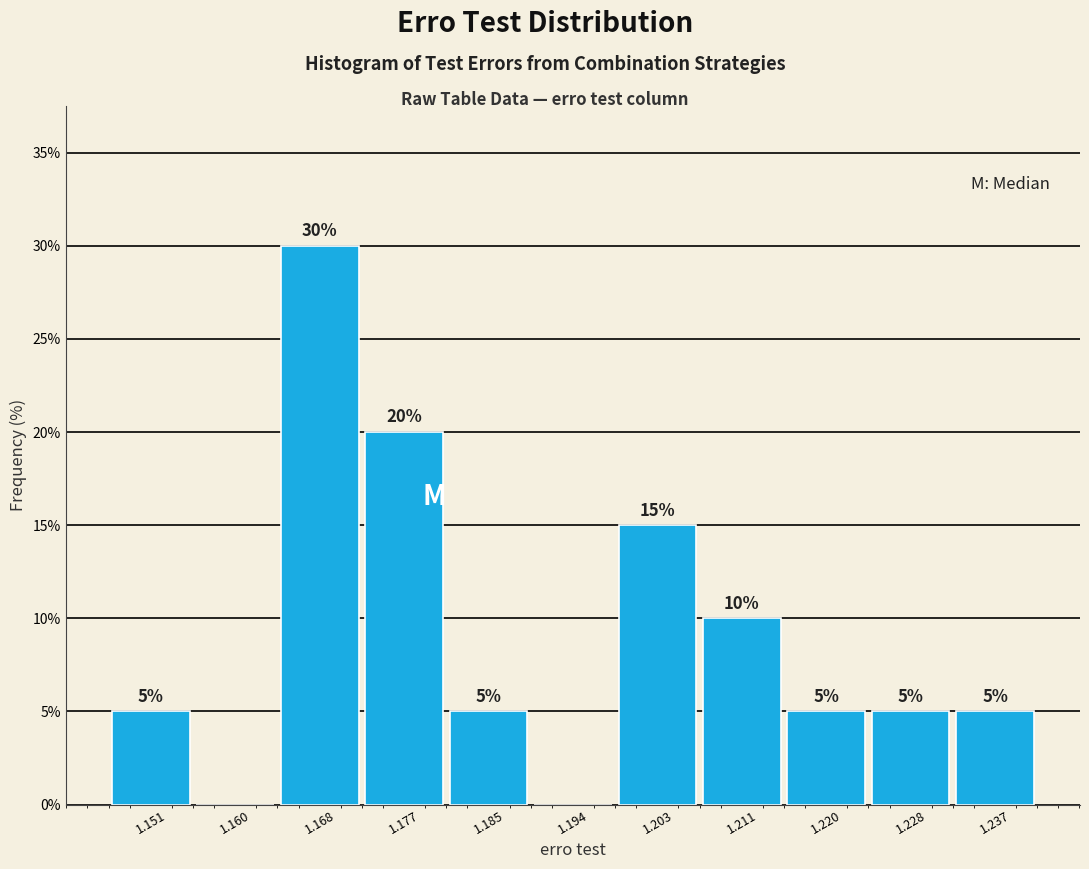

Which range on the x-axis has the tallest bar?

1.164 to 1.173